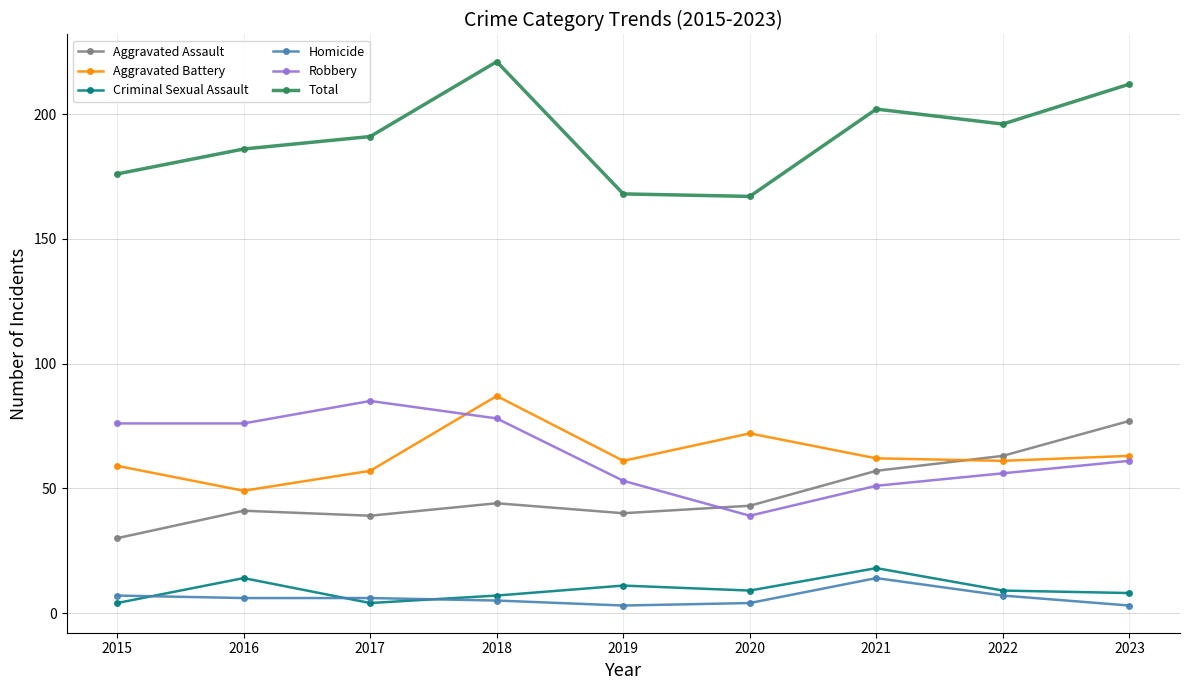

What is the spread (max minus min) of values at 2020?

163